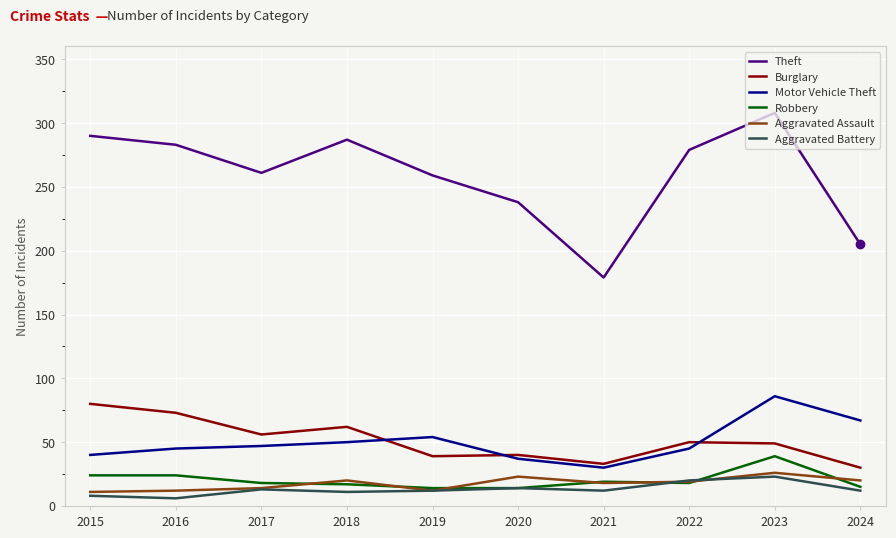

True or false: Theft and Robbery cross at least once.

False